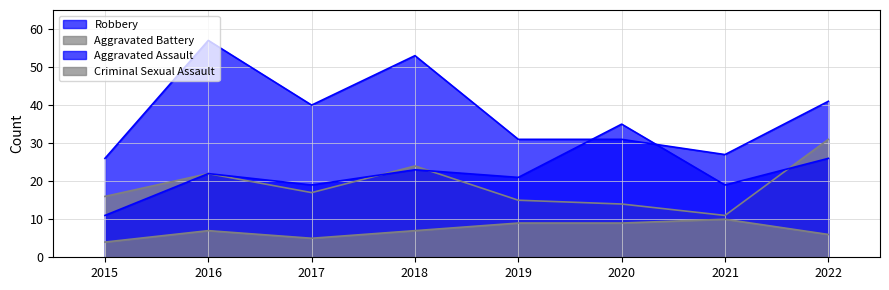

Reading left to right, what are all the values shown in this chart?

Aggravated Assault: 2015=11	2016=22	2017=19	2018=23	2019=21	2020=35	2021=19	2022=26
Aggravated Battery: 2015=16	2016=22	2017=17	2018=24	2019=15	2020=14	2021=11	2022=31
Criminal Sexual Assault: 2015=4	2016=7	2017=5	2018=7	2019=9	2020=9	2021=10	2022=6
Robbery: 2015=26	2016=57	2017=40	2018=53	2019=31	2020=31	2021=27	2022=41